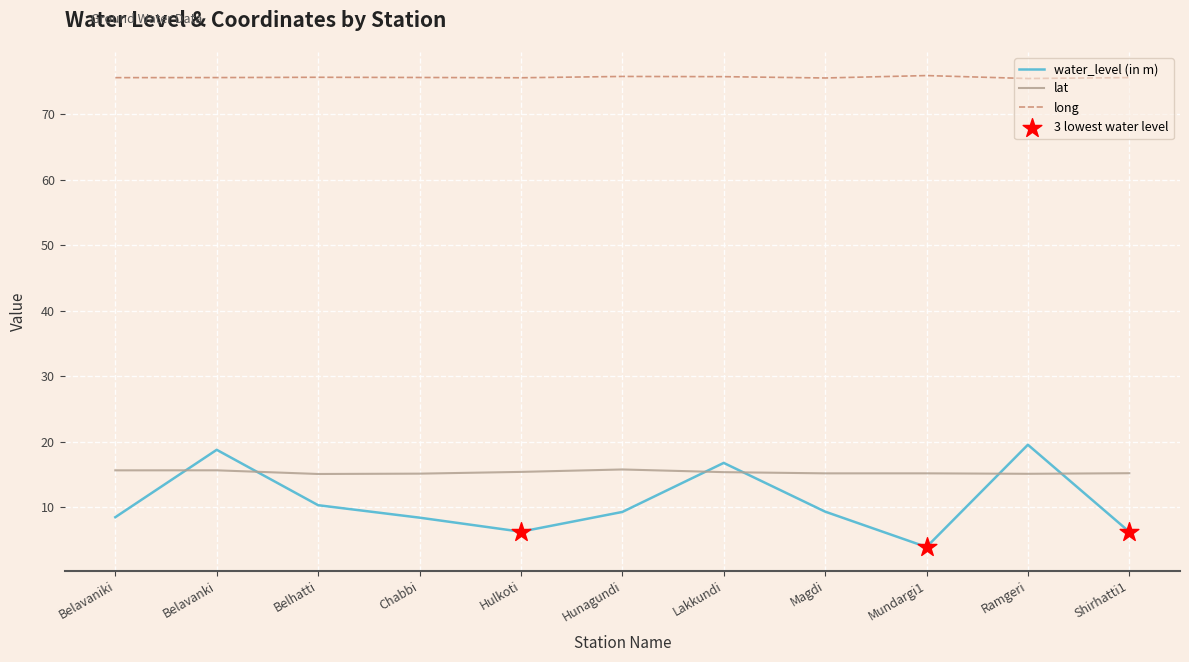

What is the total value across all series at Belhatti?

101.1